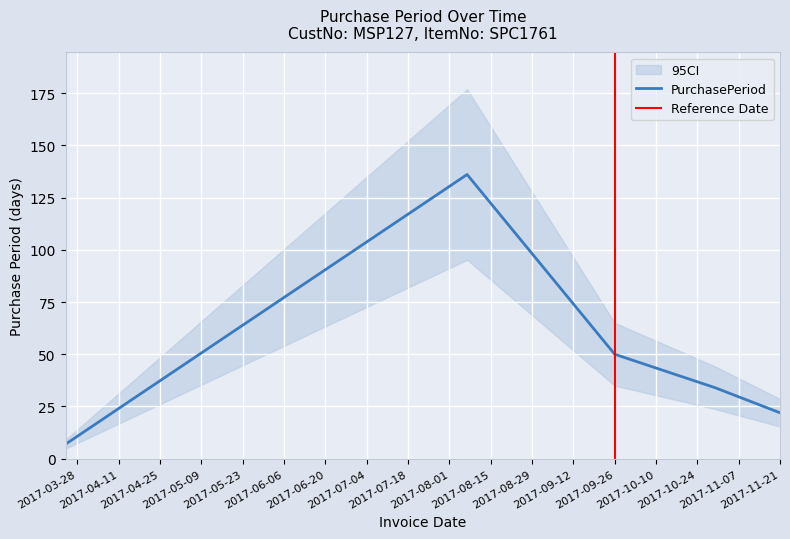

List the labels in order of value, largest first.

2017-08-07, 2017-09-26, 2017-10-30, 2017-11-21, 2017-03-24